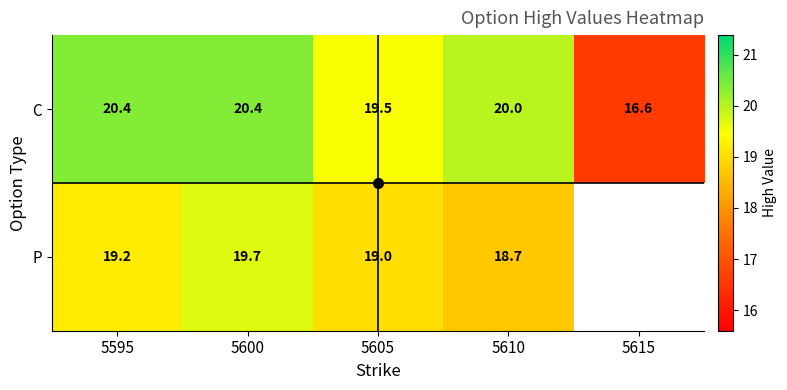

Which has a higher value, 5605 or 5610?

5610